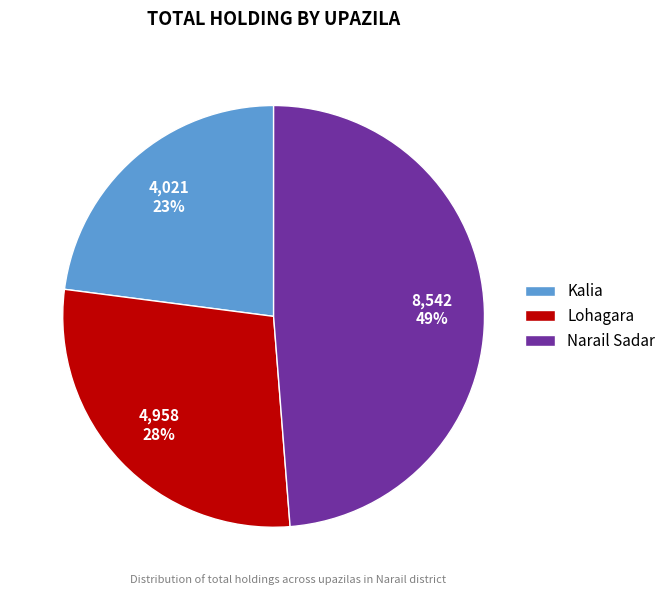

What is the smallest slice in the pie chart?

Kalia